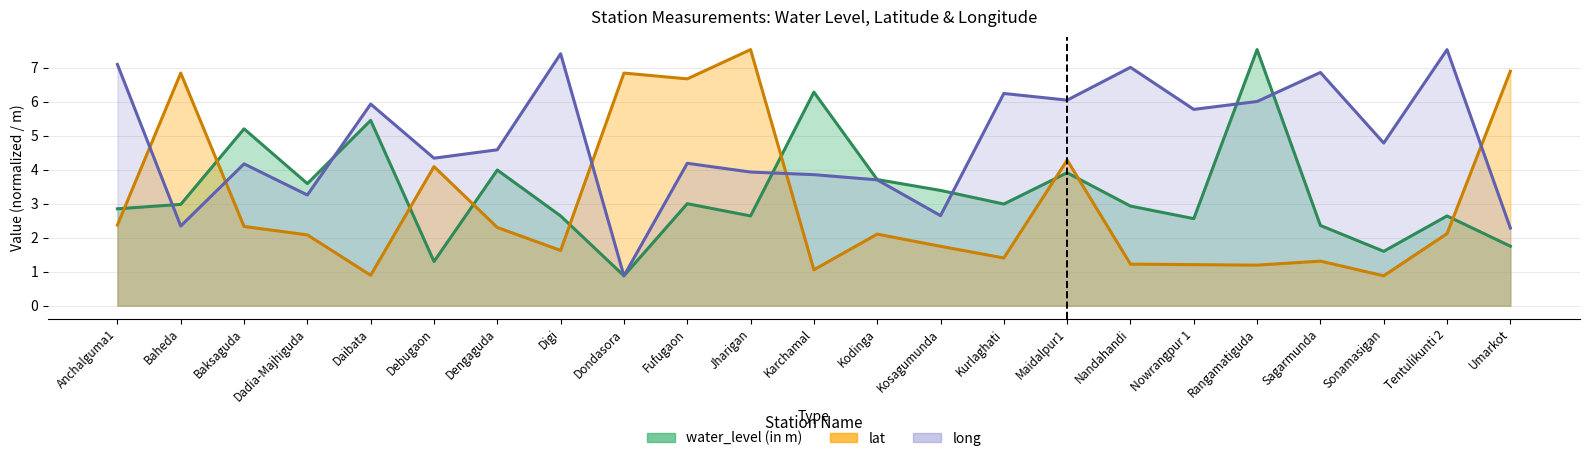

What is the value of the water_level (in m) point at the 11th from the left?

2.6